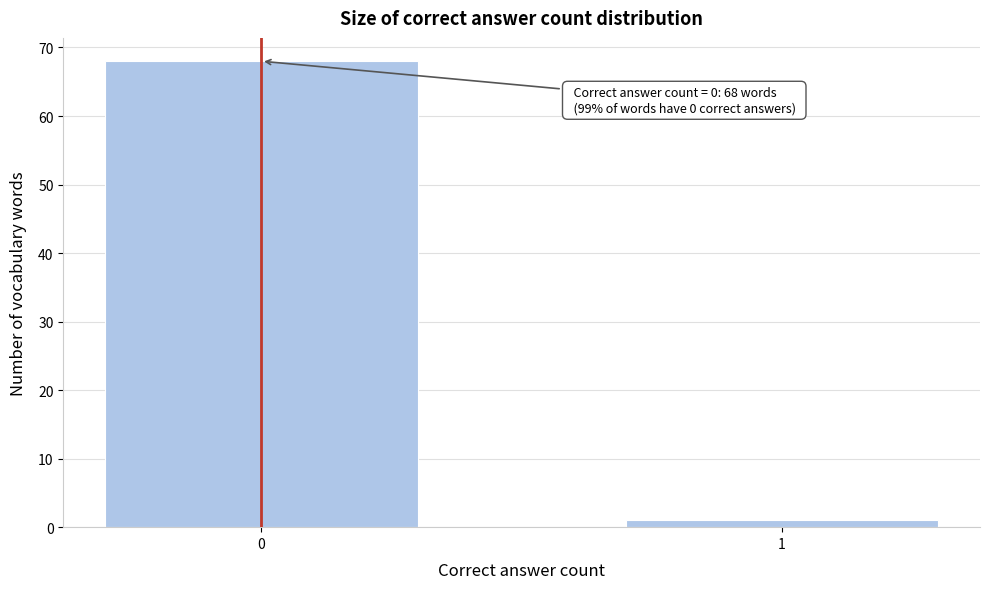

Reading left to right, what are all the values shown in this chart?

0=68	1=1